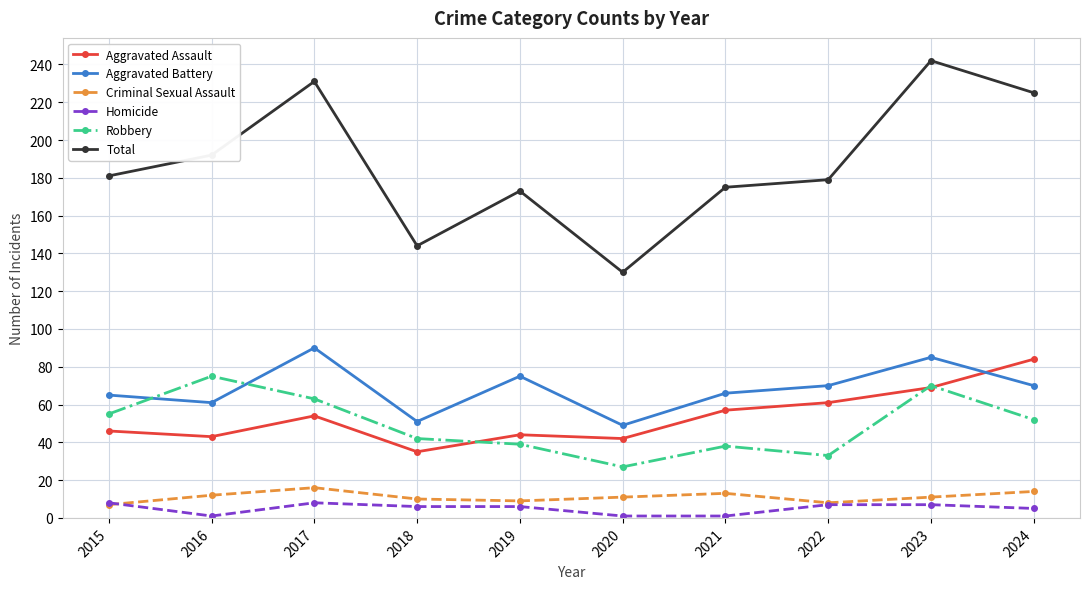

What is the approximate value of Aggravated Assault at 2019?

44